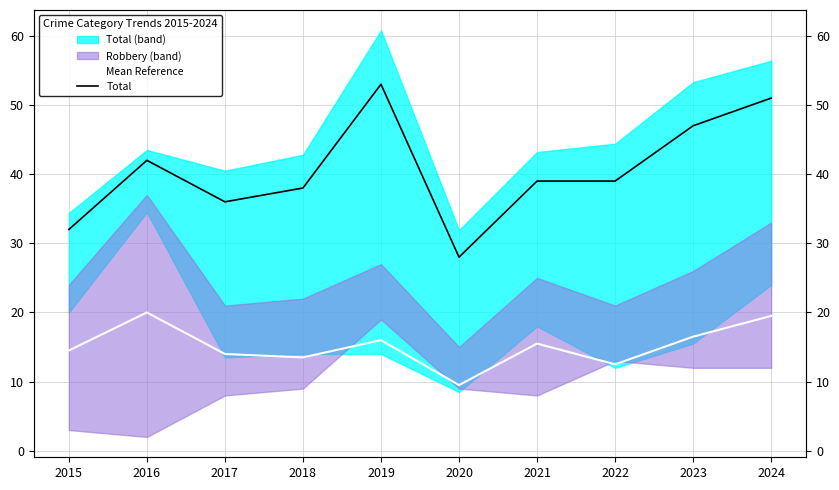

At how many categories does at least one series exceed 13?

10